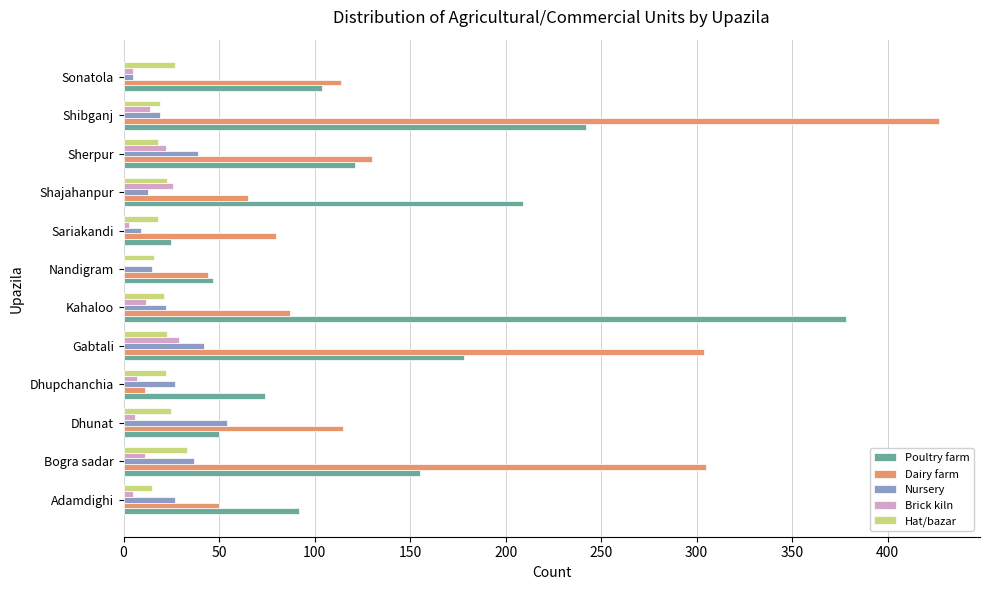

Between Sariakandi and Sonatola, which series saw the biggest shift?

Poultry farm